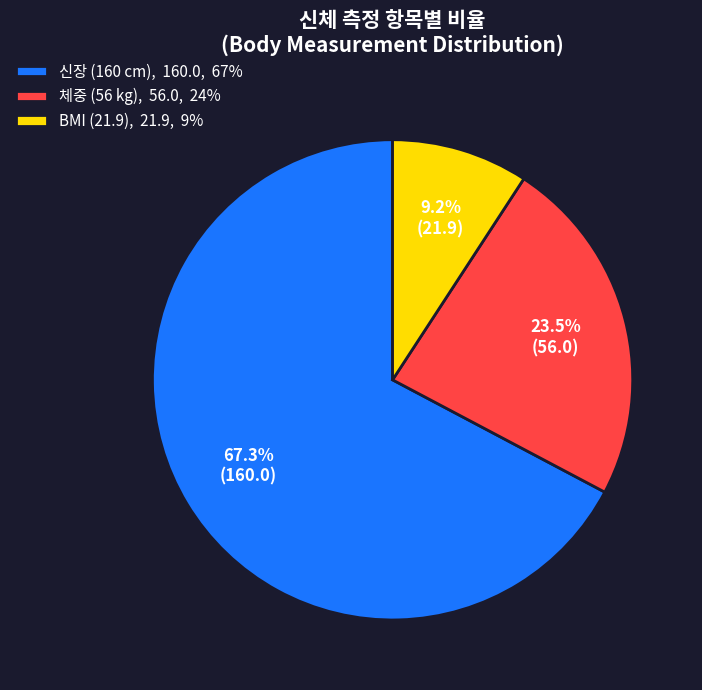

What is the ratio of the value at BMI (21.9), 21.9, 9% to the value at 체중 (56 kg), 56.0, 24%?

0.4